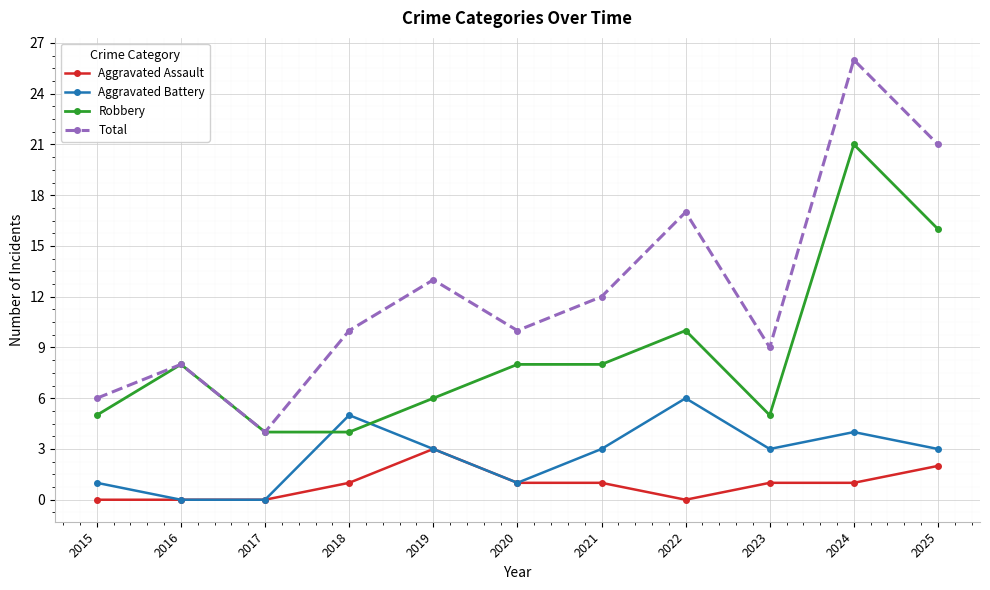

What is the total value across all series at 2019?

25